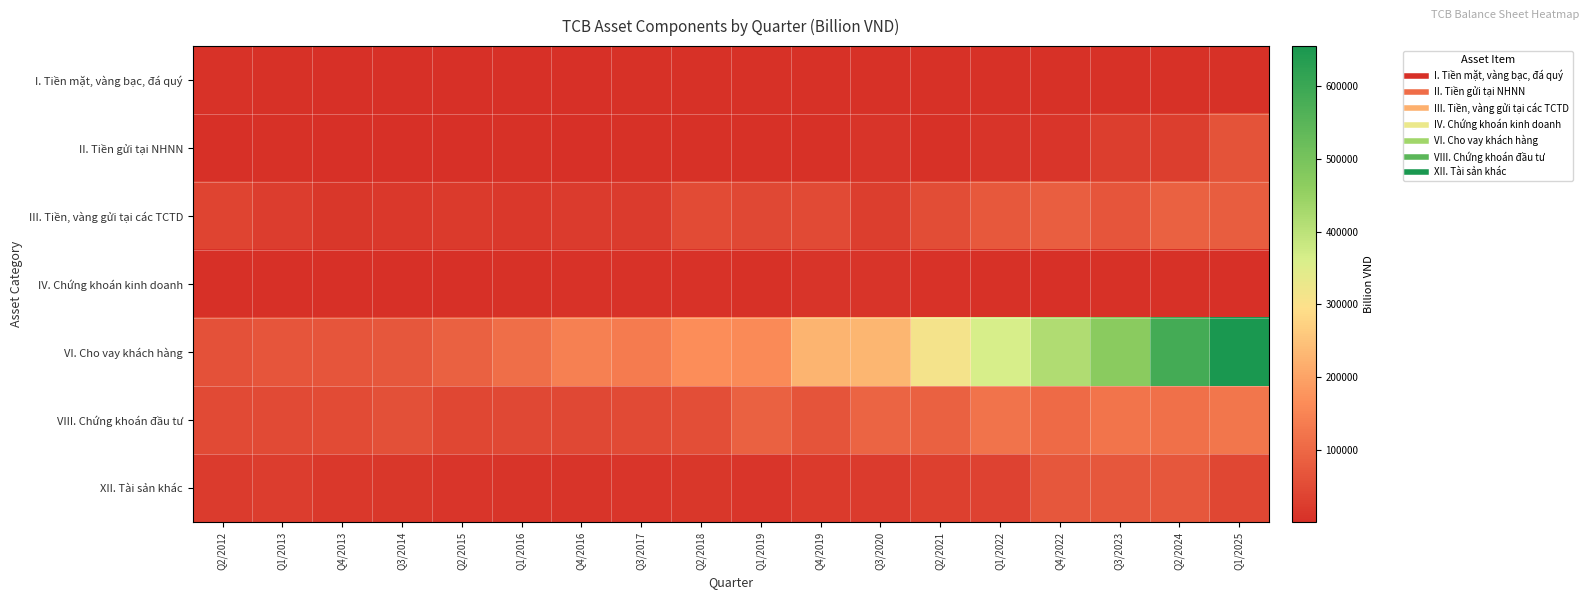

What is the minimum value shown in the chart?

451